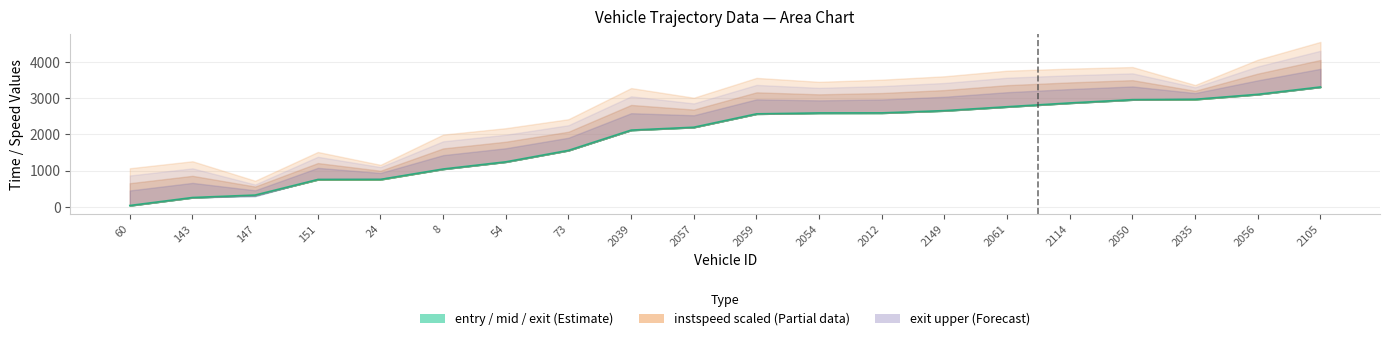

Which series changed the most between 8 and 2050?

exit